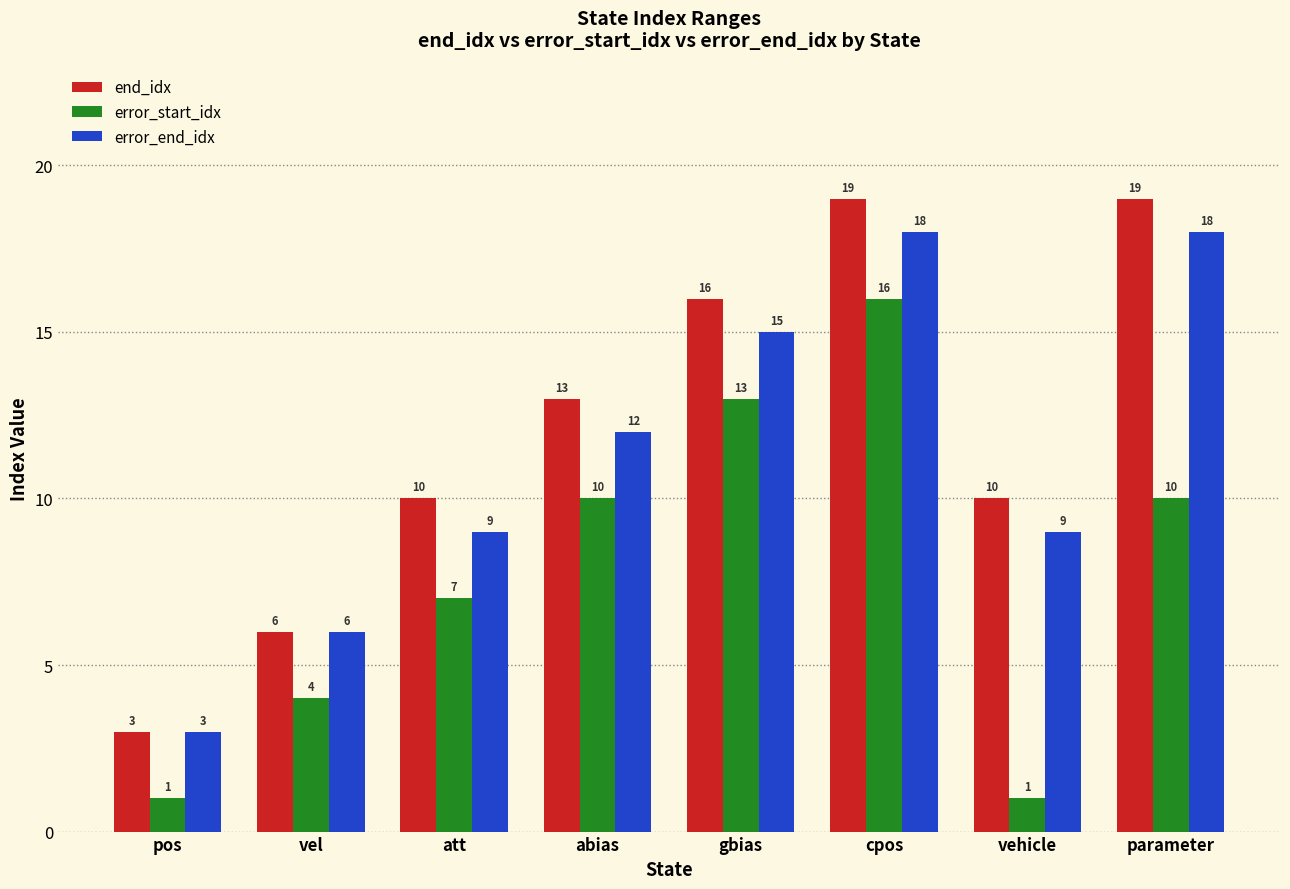

Is it true that error_end_idx equals 12 at abias?

True